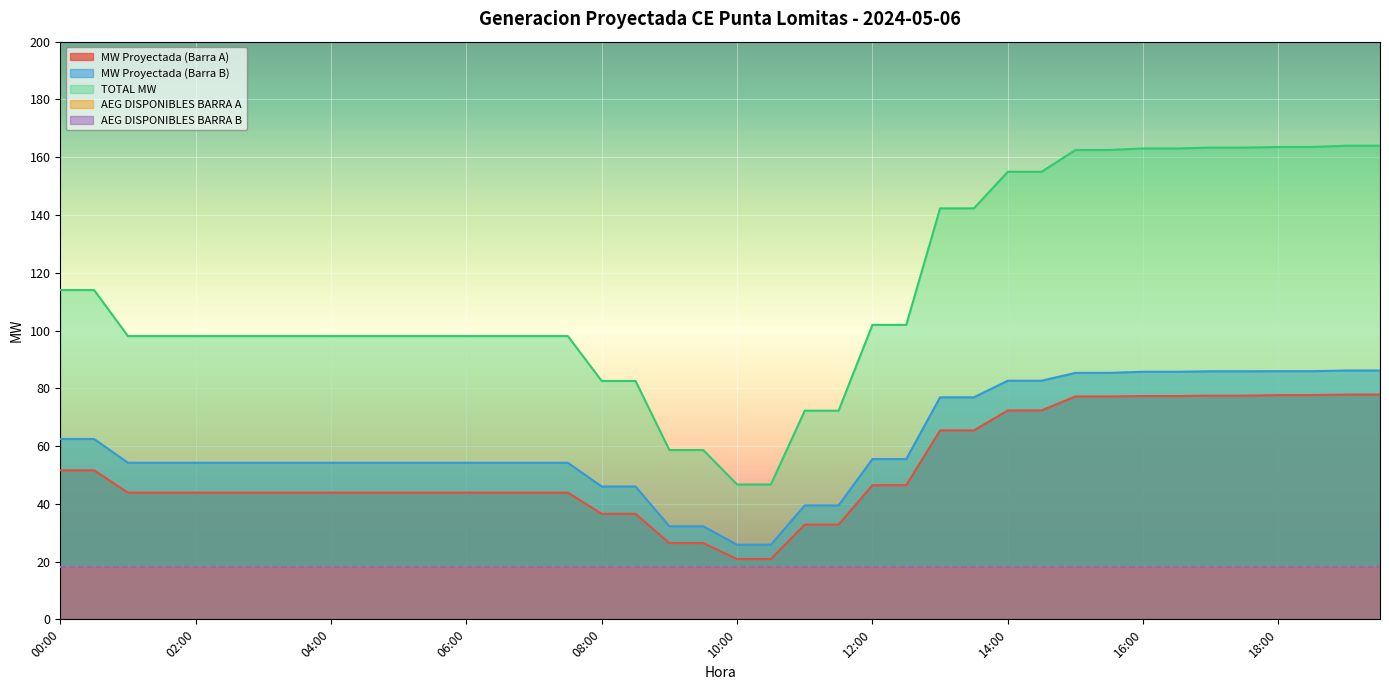

True or false: TOTAL MW has more than 2 points higher than both neighbors.

False